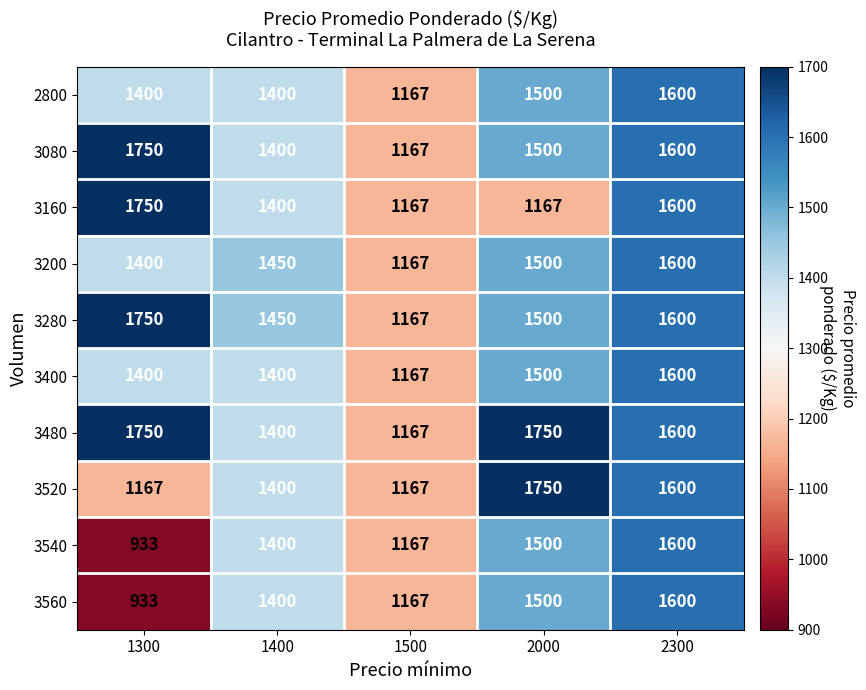

At which category does the chart reach its minimum across all series?

1300